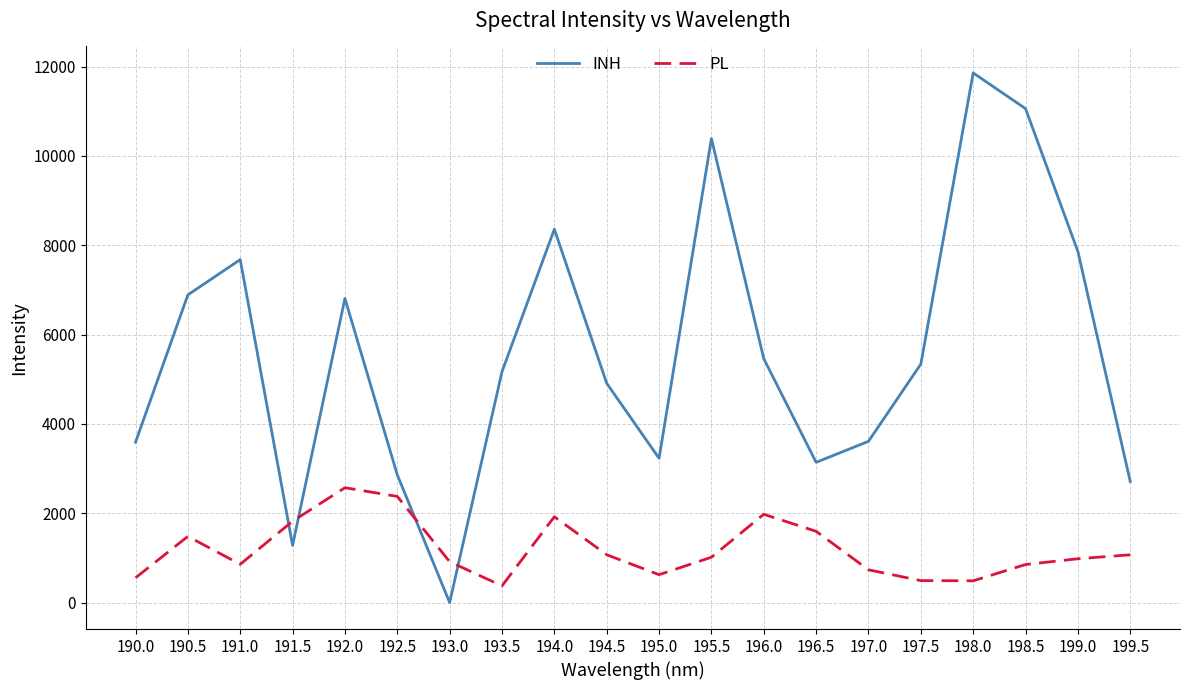

The value of INH at 198.0 is 11860.0. True or false?

True